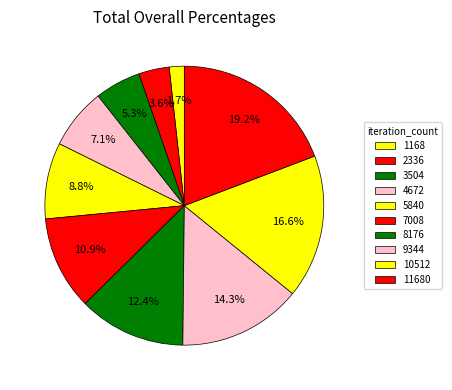

To the nearest percent, what is the difference between the 7008 and 9344 slice percentages?

3%